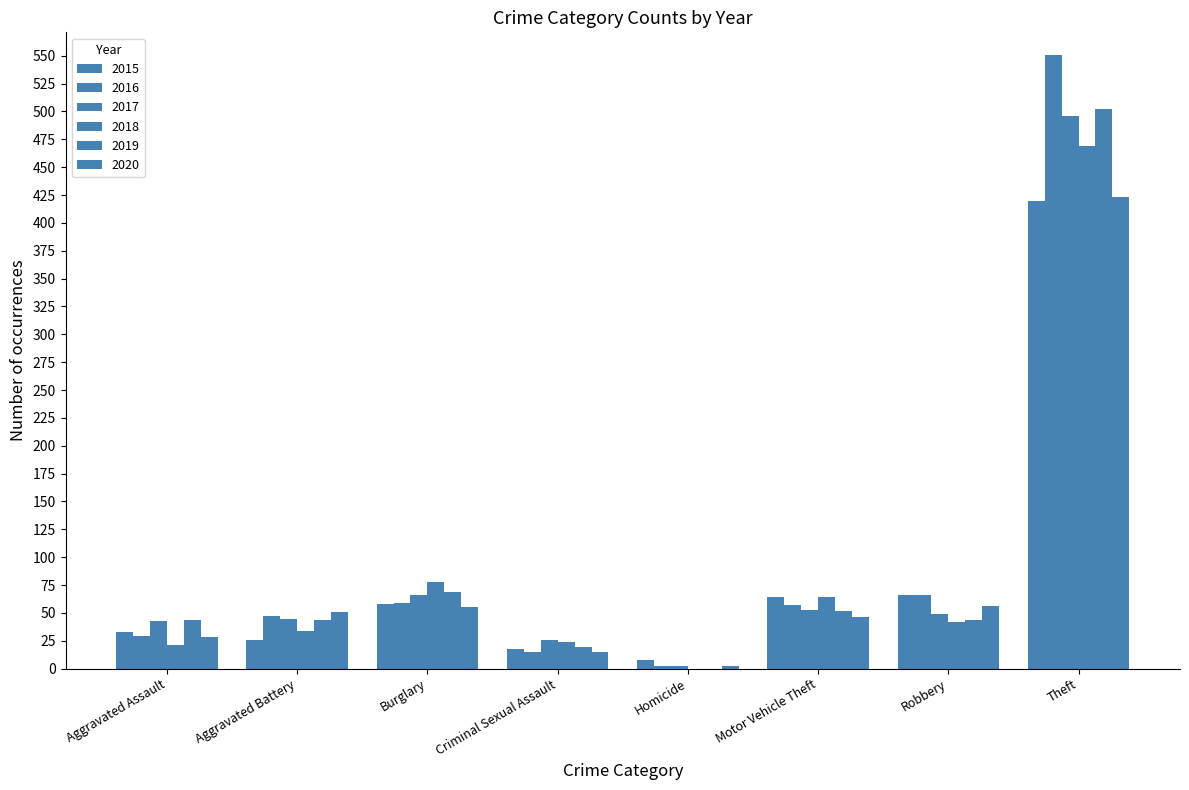

Which series has the largest range (max minus min)?

2016